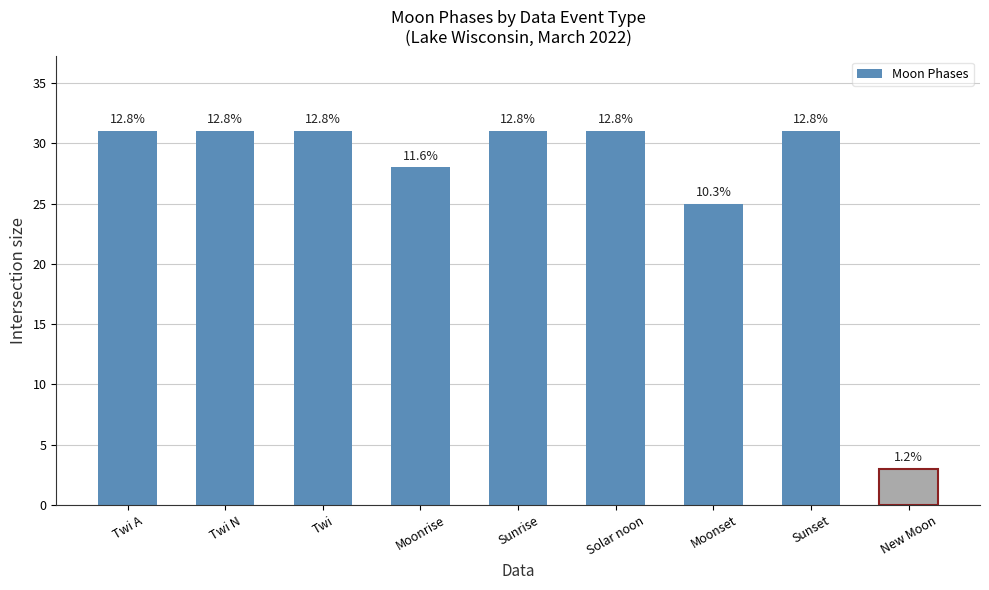

How many bars are there in total?

9